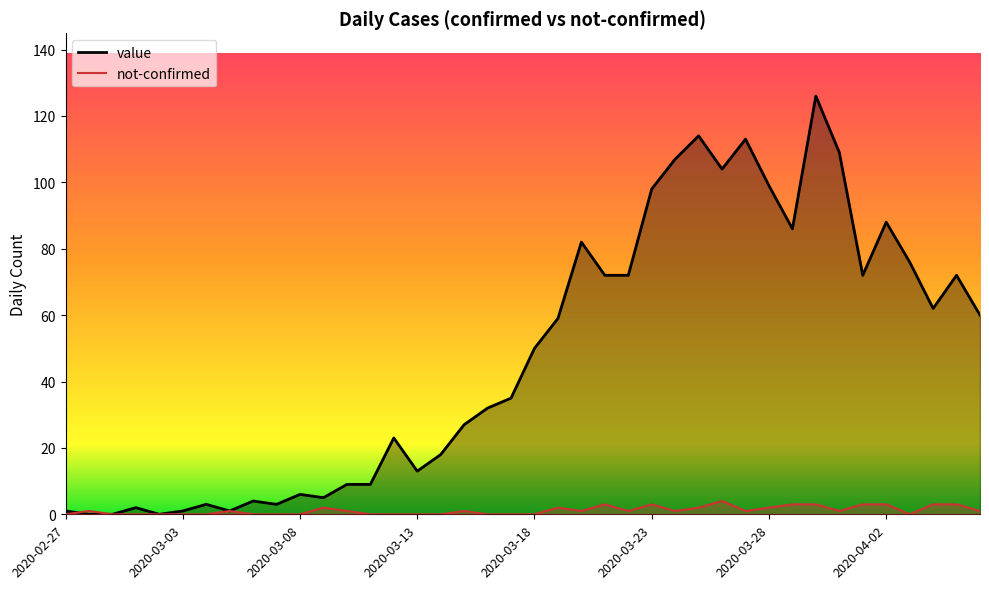

Reading left to right, extract all data points from this chart.

value: 1	0	0	2	0	1	3	1	4	3	6	5	9	9	23	13	18	27	32	35	50	59	82	72	72	98	107	114	104	113	99	86	126	109	72	88	76	62	72	60
not-confirmed: 0	1	0	0	0	0	0	1	0	0	0	2	1	0	0	0	0	1	0	0	0	2	1	3	1	3	1	2	4	1	2	3	3	1	3	3	0	3	3	1